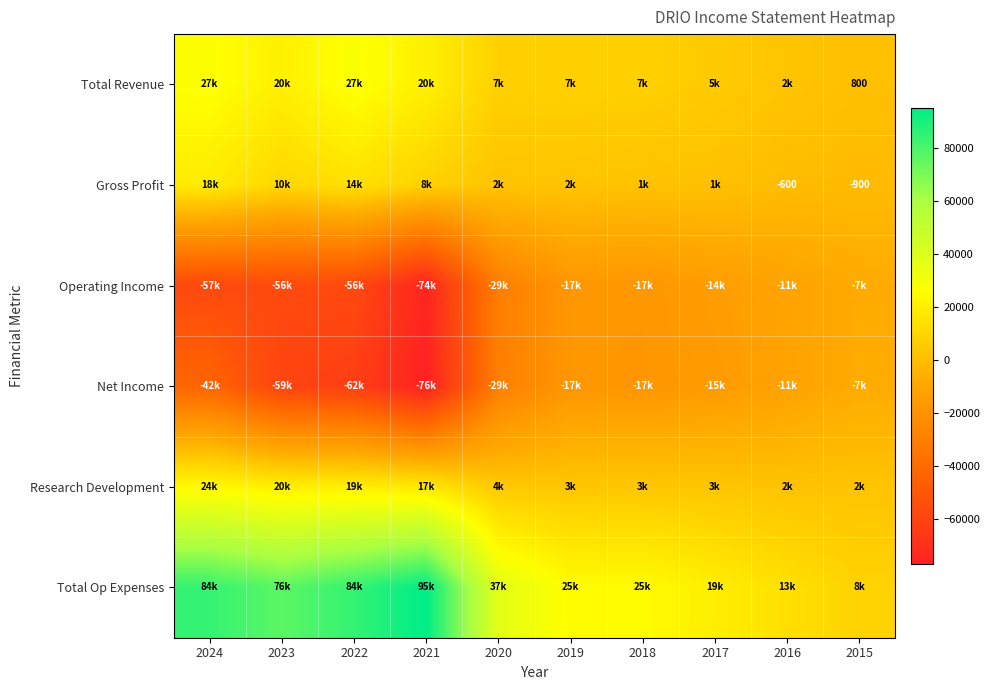

What is the sum of the Research Development values at 2016 and 2018?

5900